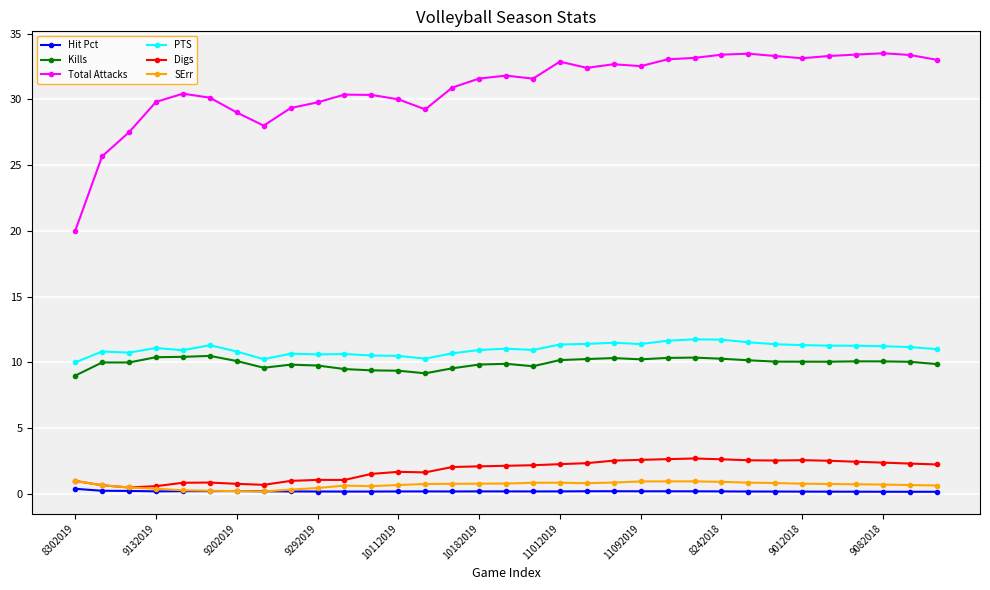

What is the value of the Digs point at the 14th from the left?

1.6